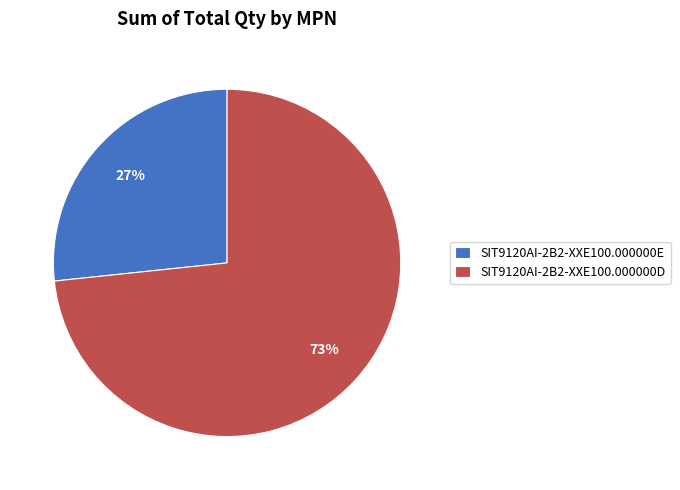

To the nearest percent, what is the average slice percentage?

50%